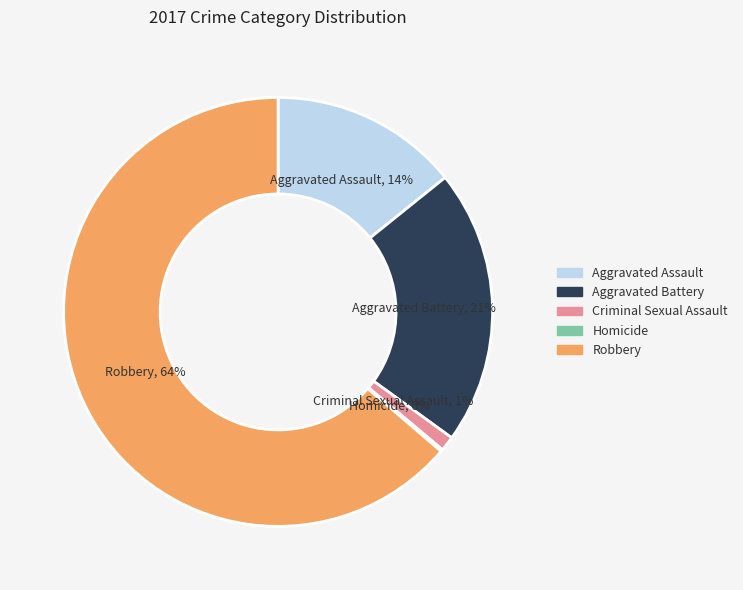

Is the sum of Aggravated Battery and Aggravated Assault greater than half?

No